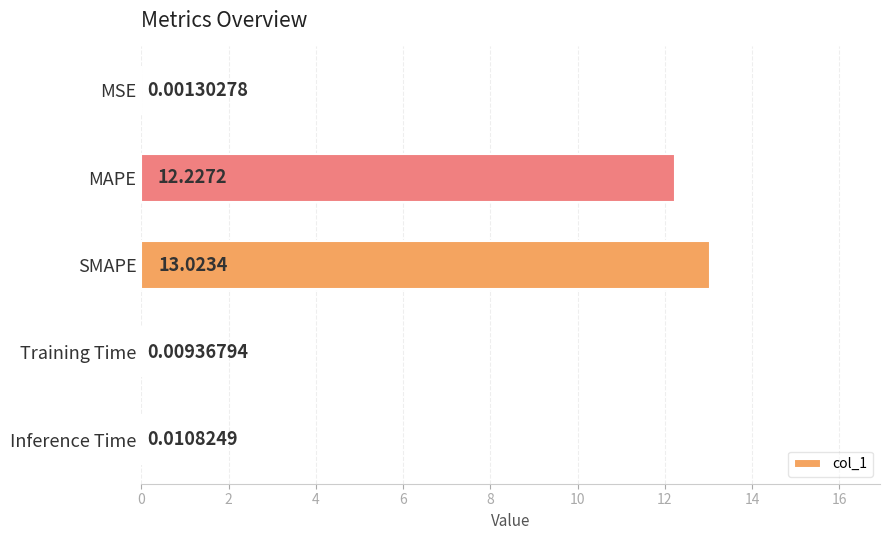

At which label is the value closest to 6?

Inference Time